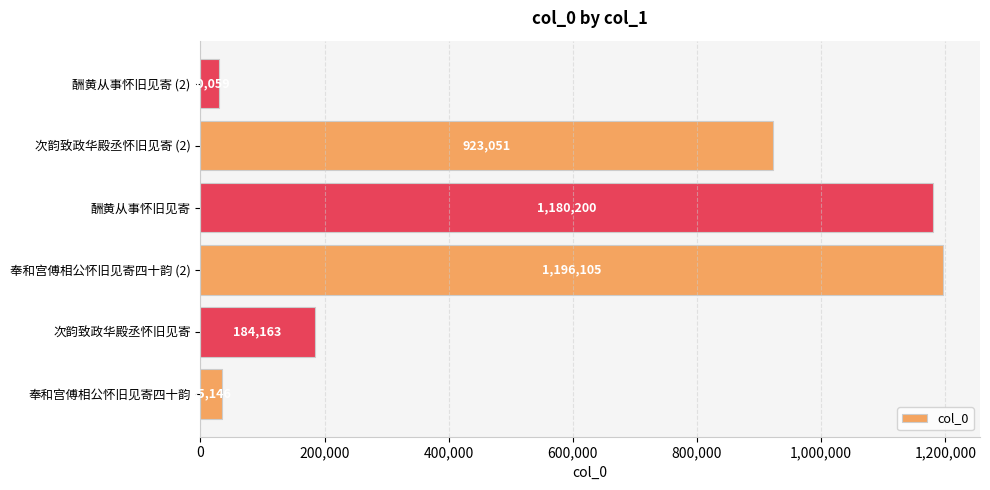

Between 酬黄从事怀旧见寄 and 奉和宫傅相公怀旧见寄四十韵, which is larger?

酬黄从事怀旧见寄